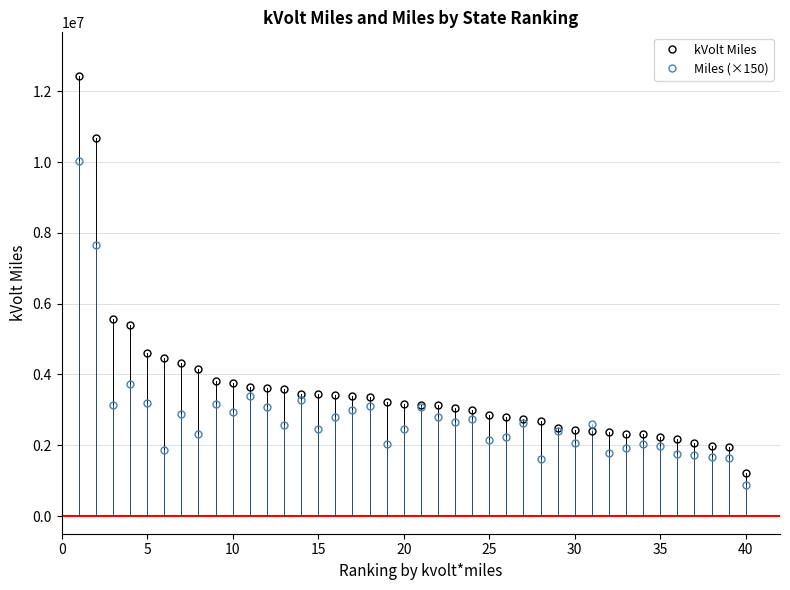

List the series in order of their peak value, lowest first.

Miles (×150), kVolt Miles